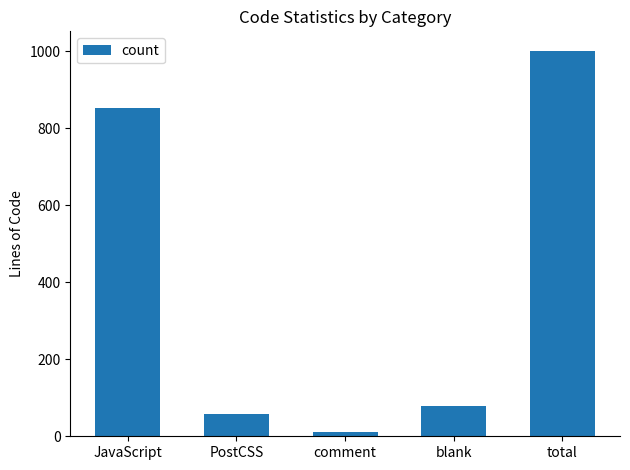

What is the sum of the values at PostCSS and total?

1058